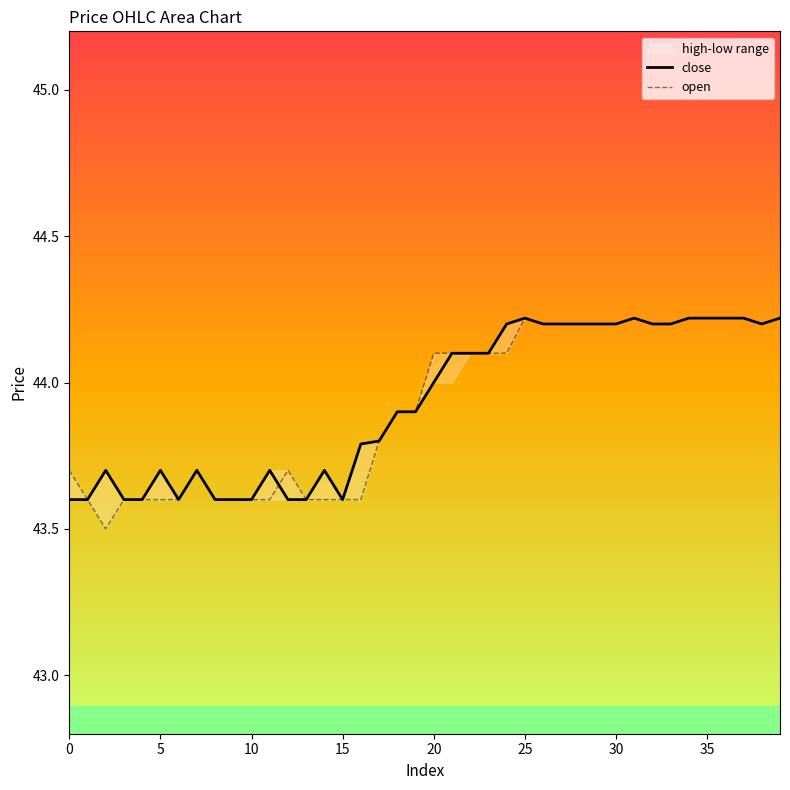

How many categories are shown in the chart?

40